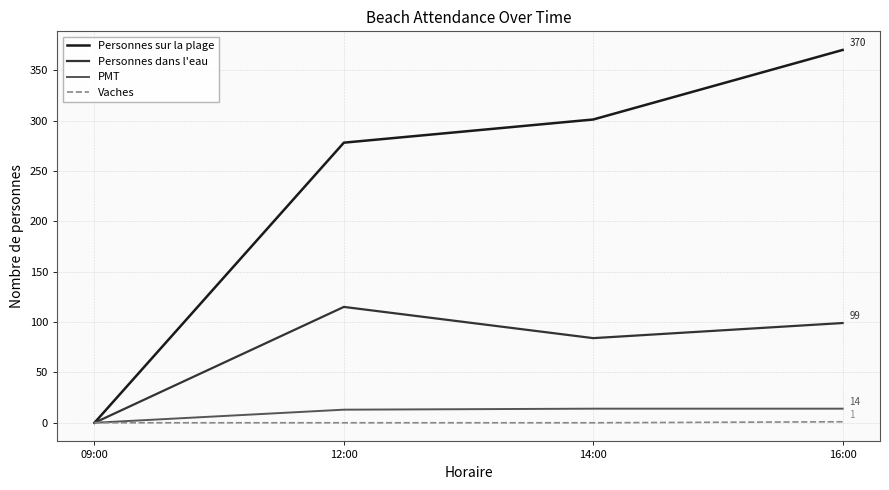

At 16:00, list the series in order from smallest to largest.

Vaches, PMT, Personnes dans l'eau, Personnes sur la plage